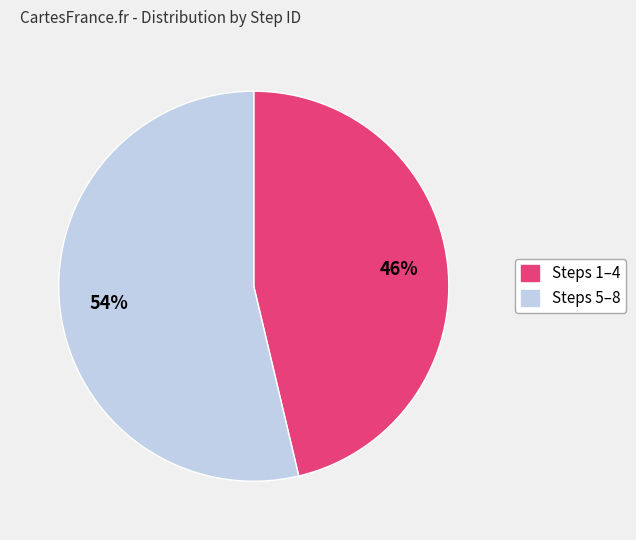

How many segments does this pie chart have?

2